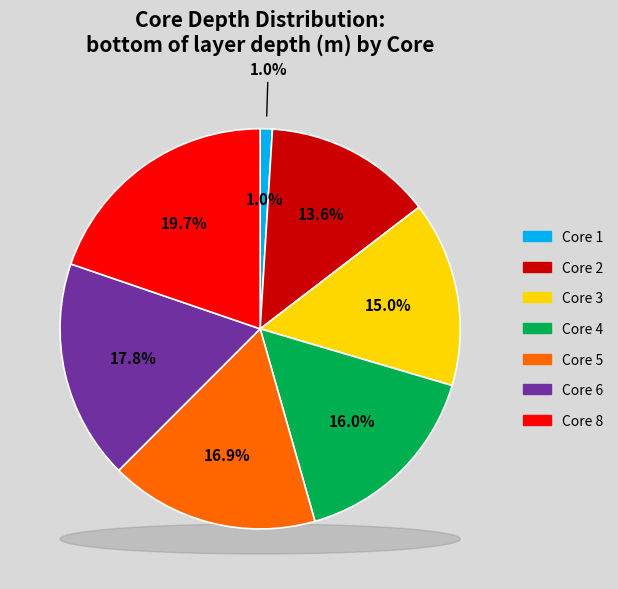

Between Core 3 and Core 4, which is larger?

Core 4